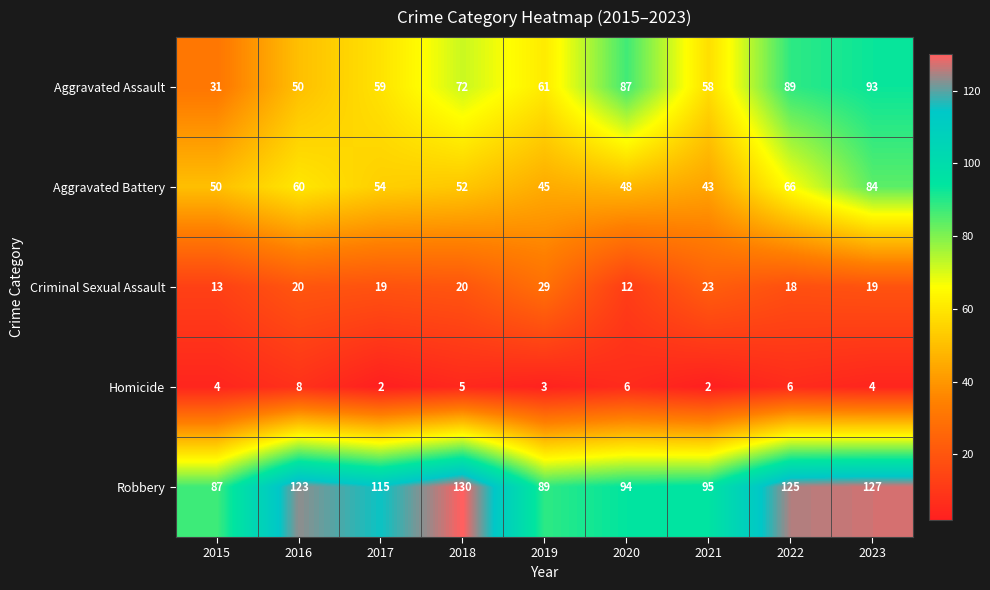

The Aggravated Battery series shows 52 at 2018. True or false?

True